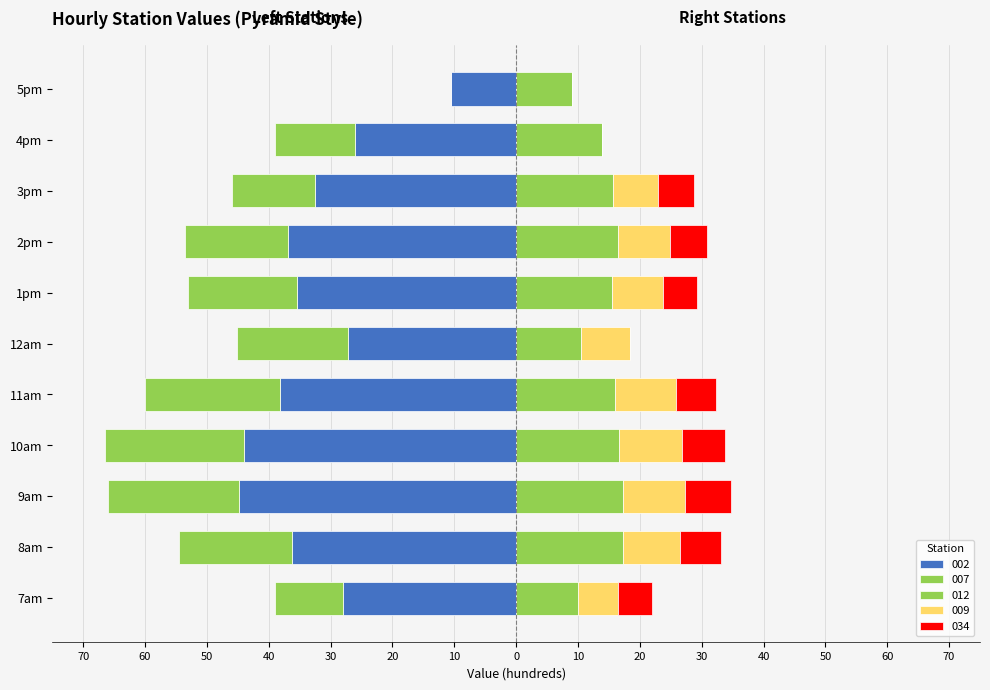

Reading right to left, transcribe all the data shown in this chart.

002: 5pm=-10.5	4pm=-26.0	3pm=-32.5	2pm=-36.8	1pm=-35.4	12am=-27.2	11am=-38.2	10am=-44.0	9am=-44.9	8am=-36.2	7am=-28.1
007: 5pm=0.0	4pm=-13.1	3pm=-13.5	2pm=-16.7	1pm=-17.7	12am=-17.9	11am=-21.8	10am=-22.4	9am=-21.1	8am=-18.3	7am=-11.0
012: 5pm=9.0	4pm=13.9	3pm=15.6	2pm=16.5	1pm=15.5	12am=10.5	11am=15.9	10am=16.7	9am=17.2	8am=17.2	7am=9.9
009: 5pm=0.0	4pm=0.0	3pm=7.3	2pm=8.5	1pm=8.2	12am=7.9	11am=9.9	10am=10.1	9am=10.1	8am=9.2	7am=6.6
034: 5pm=0.0	4pm=0.0	3pm=5.9	2pm=5.9	1pm=5.5	12am=0.0	11am=6.5	10am=6.9	9am=7.3	8am=6.7	7am=5.4